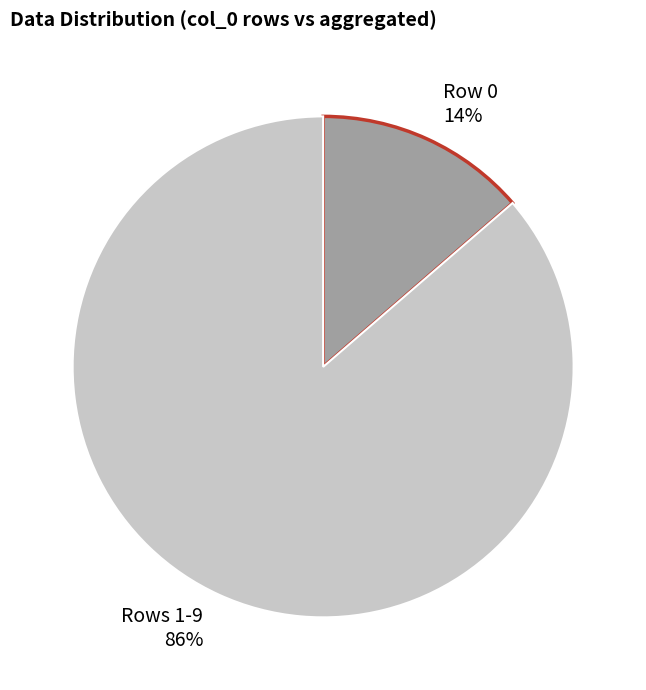

Is it true that Row 0 14% is 14% of the pie?

True